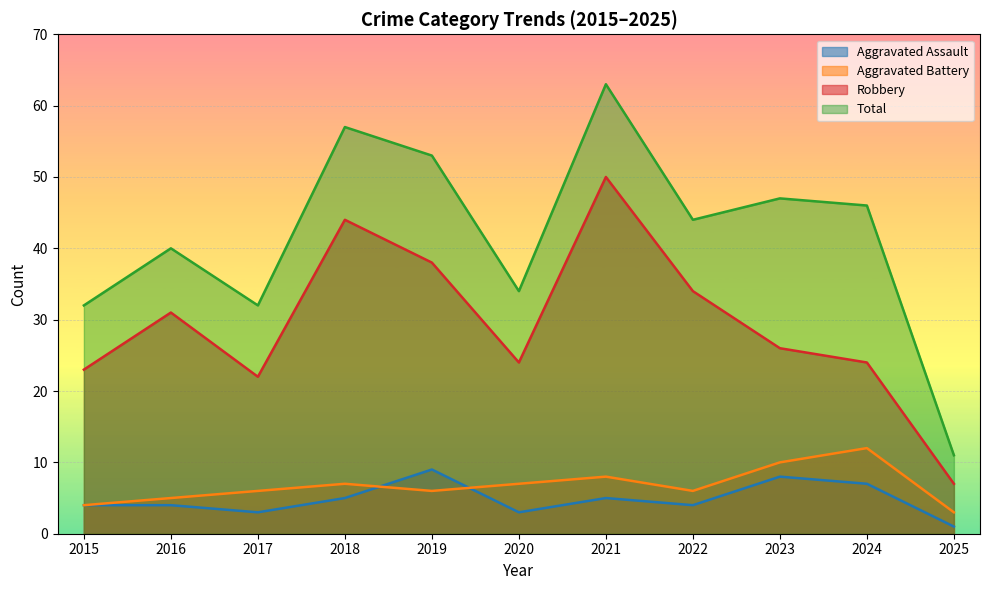

True or false: Aggravated Assault and Total intersect in this chart.

False